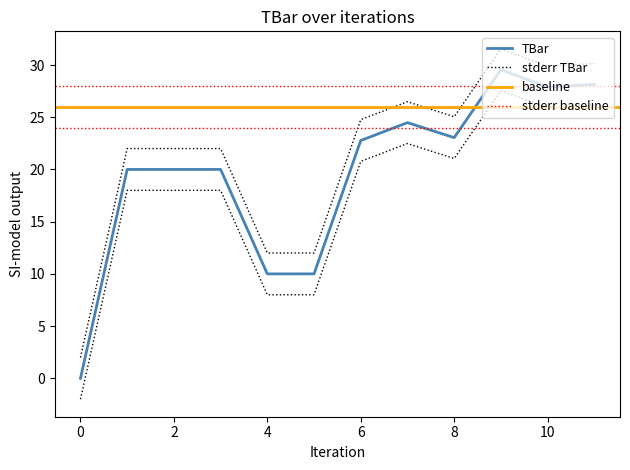

What is the value of the 8th point from the left?

24.5